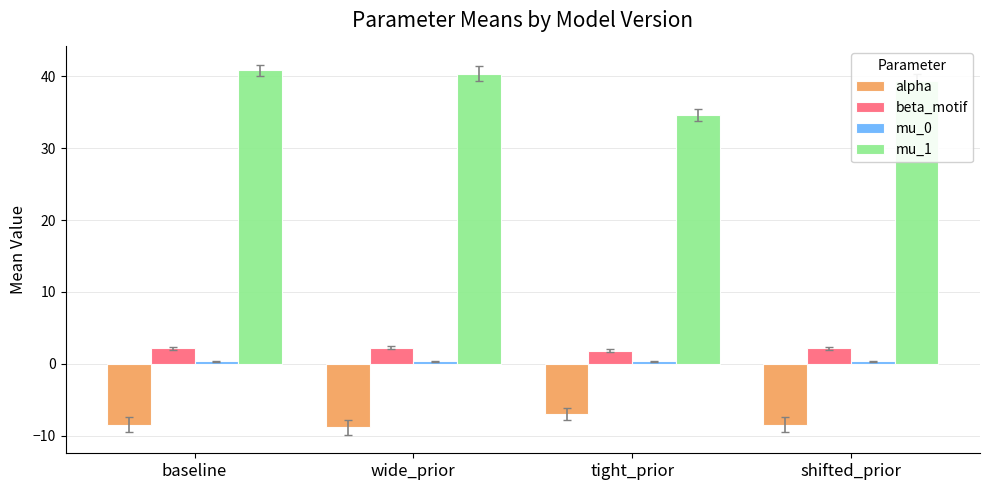

What is the label of the 2nd bar from the left?

wide_prior